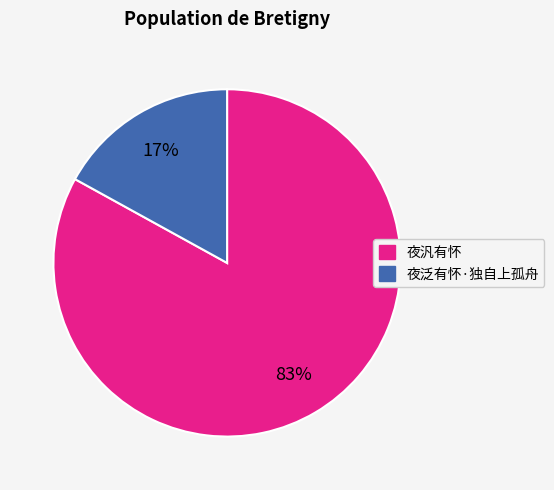

Is there any slice that represents more than half of the pie?

Yes